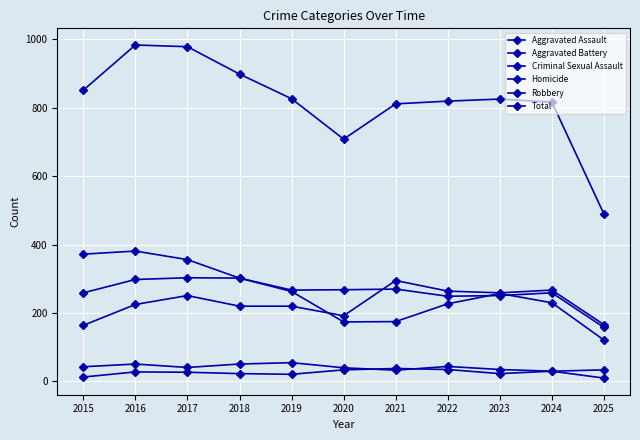

Is the value of Criminal Sexual Assault at 2018 greater than the value of Homicide at 2023?

Yes